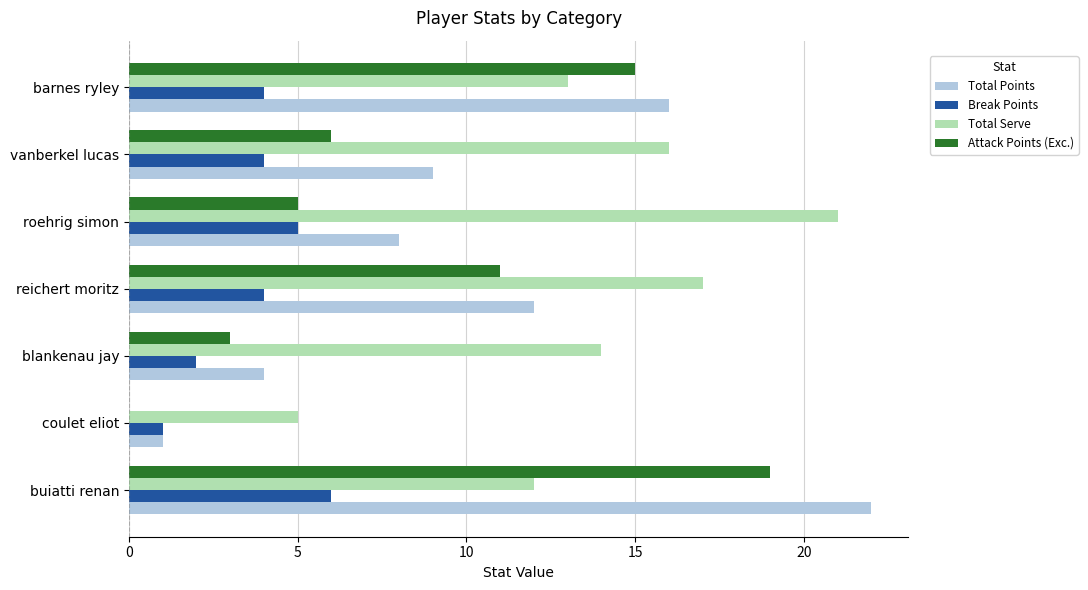

What is the sum of the Break Points values at barnes ryley and roehrig simon?

9